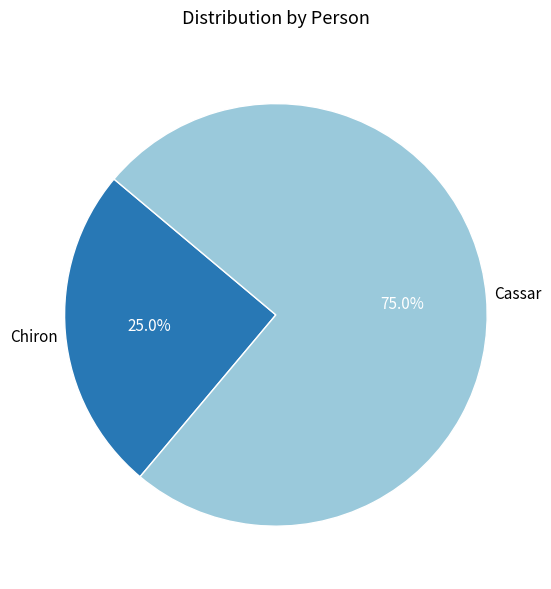

Is there any slice that represents more than half of the pie?

Yes